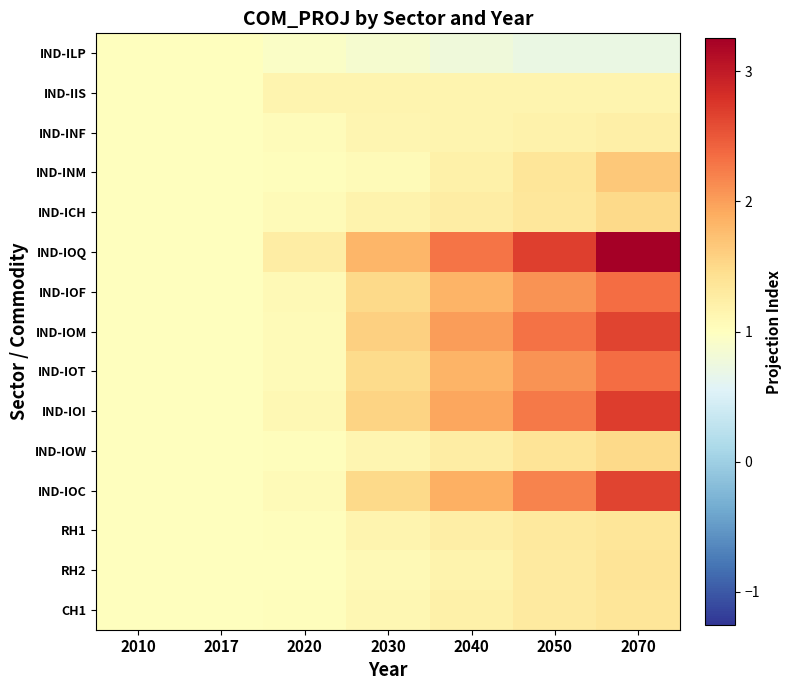

Which series has the largest total across all categories?

IND-IOQ